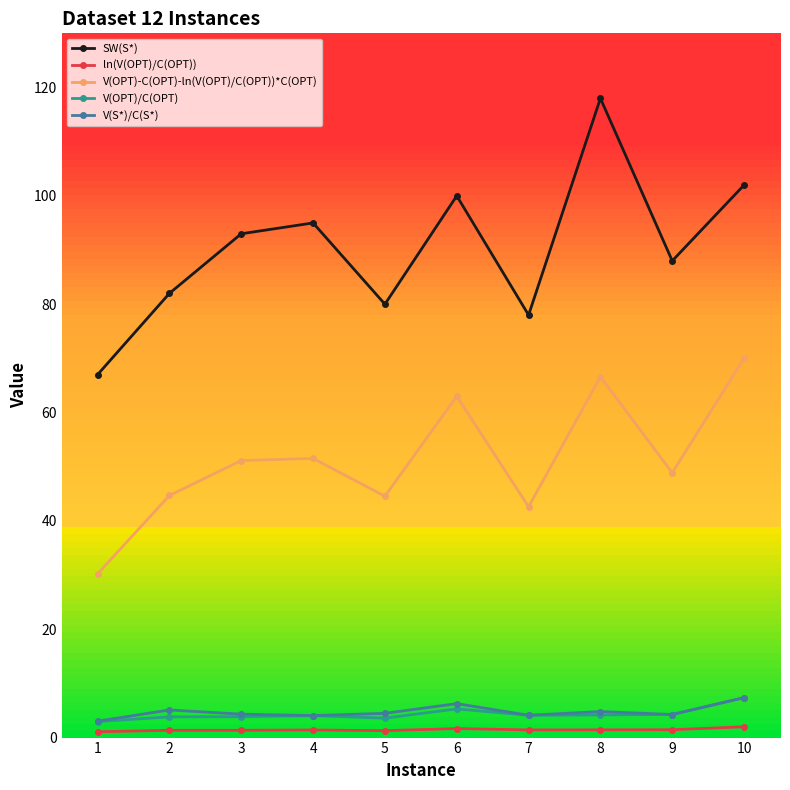

How many categories are shown in the chart?

10